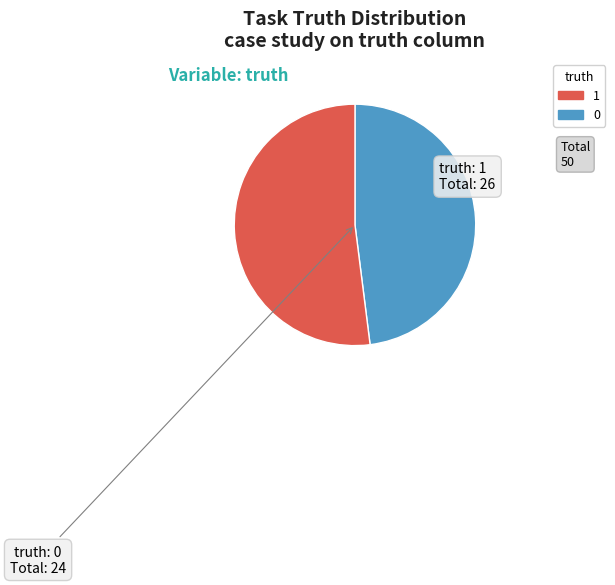

Is there a majority slice in this chart?

Yes